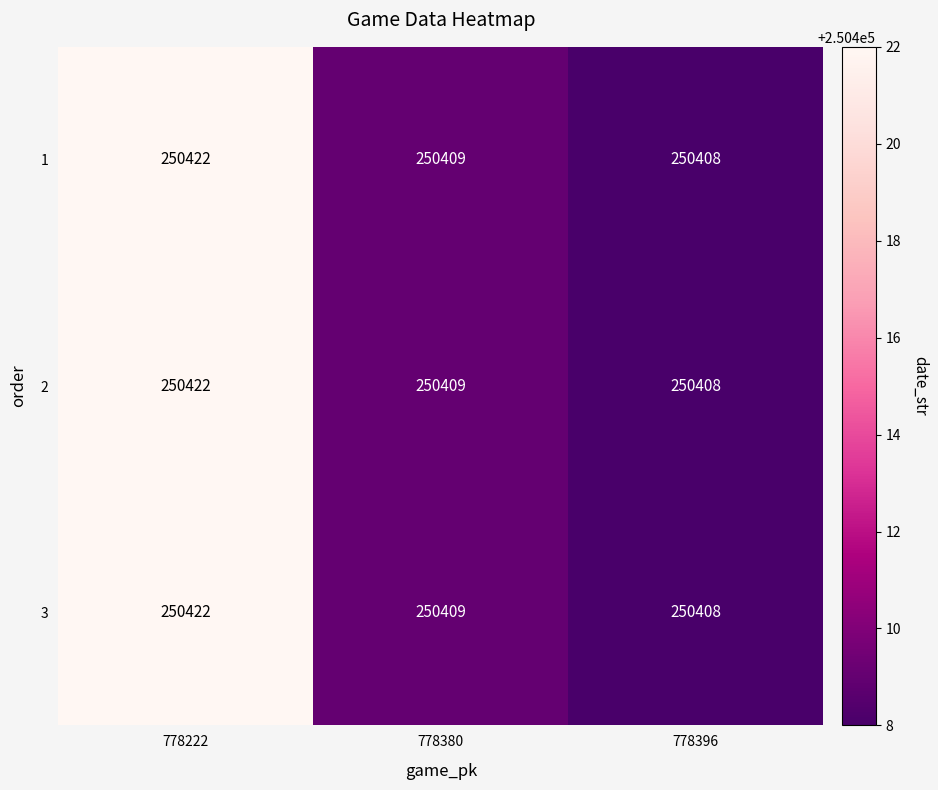

Reading left to right, extract all data points from this chart.

1: 778222=250422	778380=250409	778396=250408
2: 778222=250422	778380=250409	778396=250408
3: 778222=250422	778380=250409	778396=250408